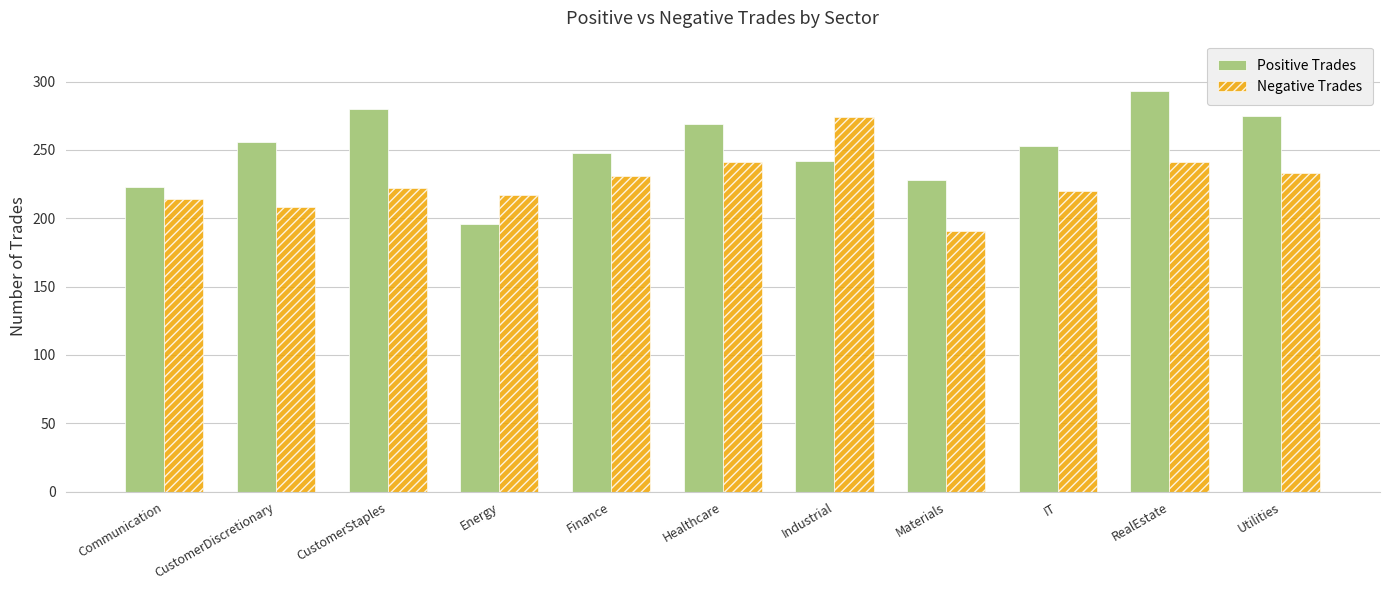

Rank the categories by Positive Trades value from highest to lowest.

RealEstate, CustomerStaples, Utilities, Healthcare, CustomerDiscretionary, IT, Finance, Industrial, Materials, Communication, Energy